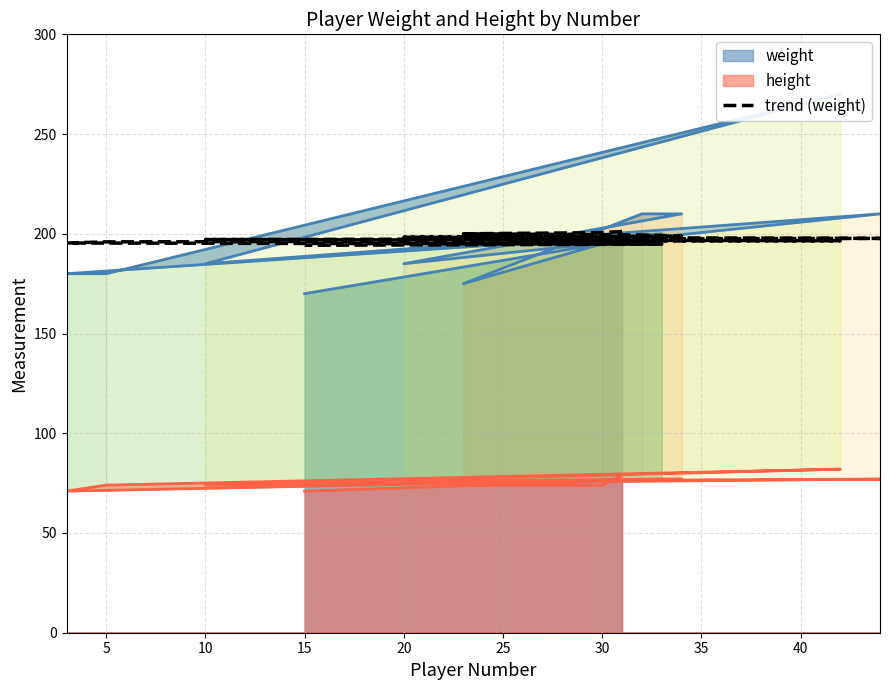

What is the difference between the maximum and minimum values?

6.9